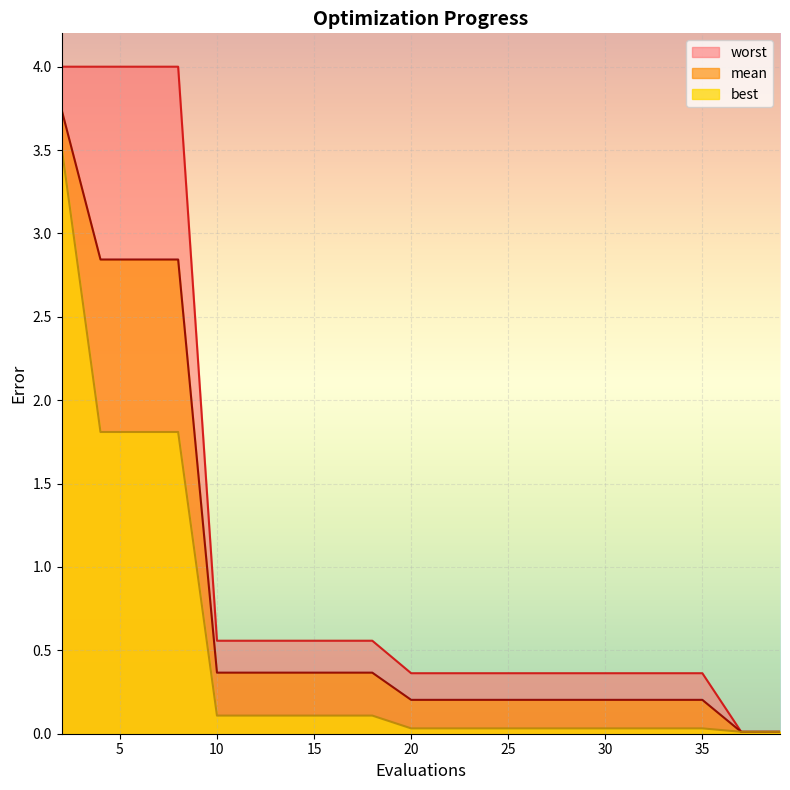

True or false: best has more than 0 points higher than both neighbors.

False